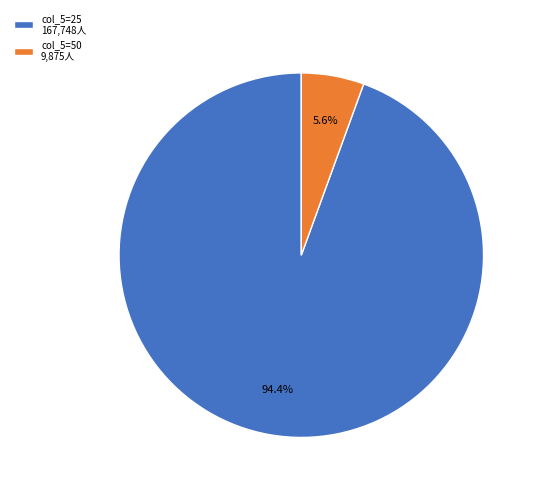

Is there a majority slice in this chart?

Yes